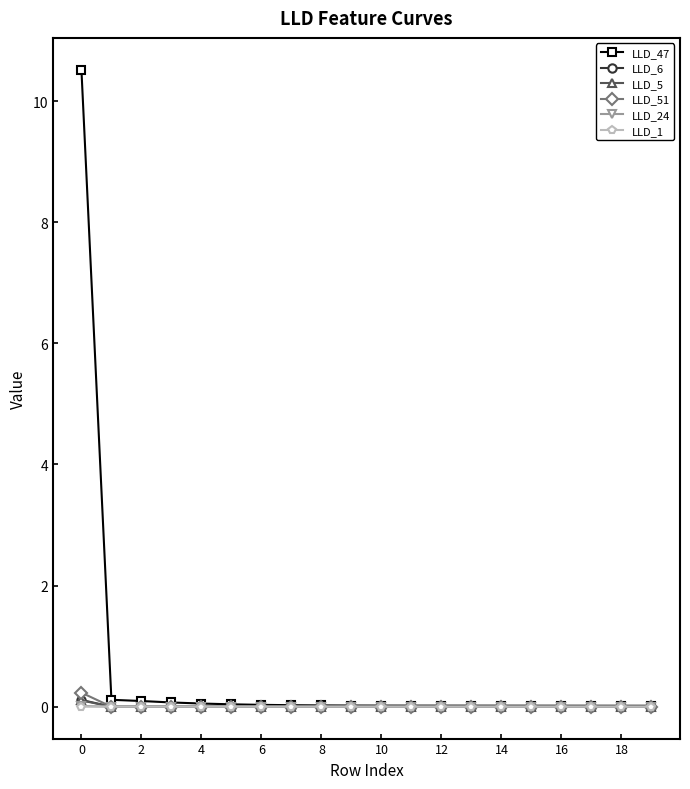

Which series has the largest total across all categories?

LLD_47